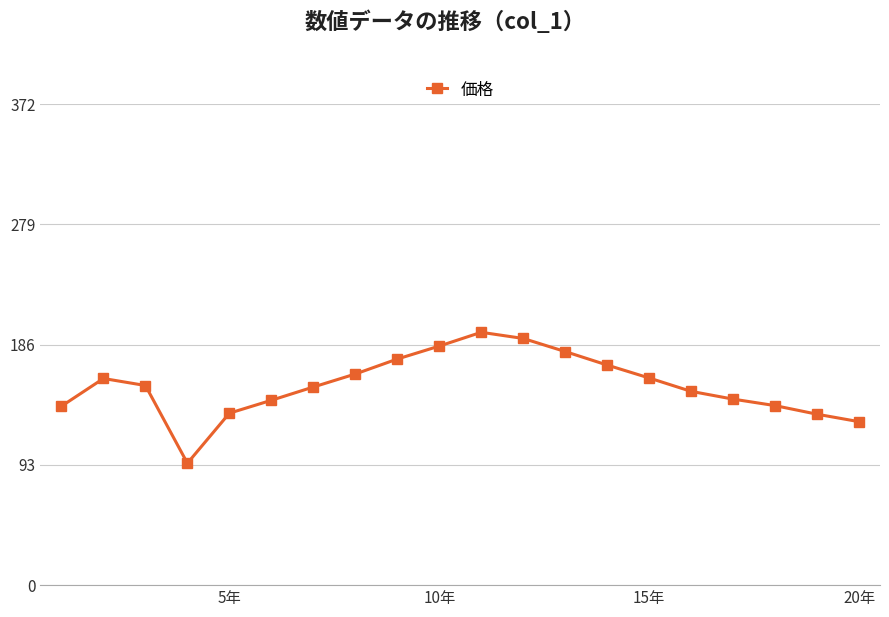

What is the maximum value shown in the chart?

195.6